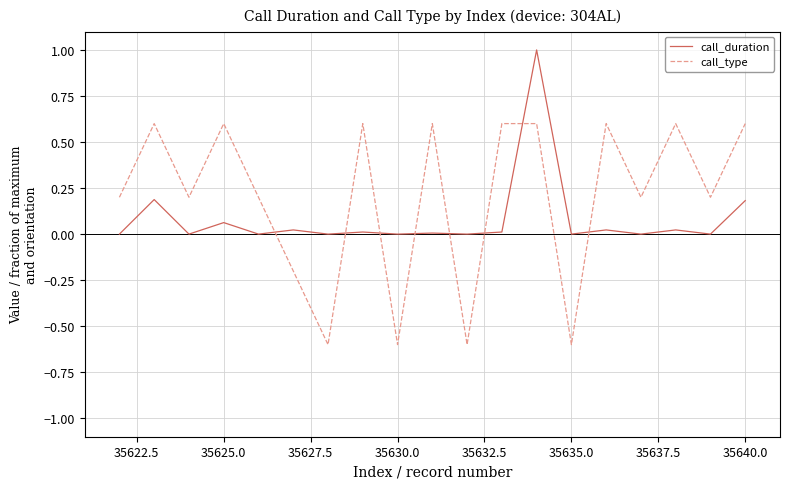

After their last crossing, which series has the higher values: call_duration or call_type?

call_type